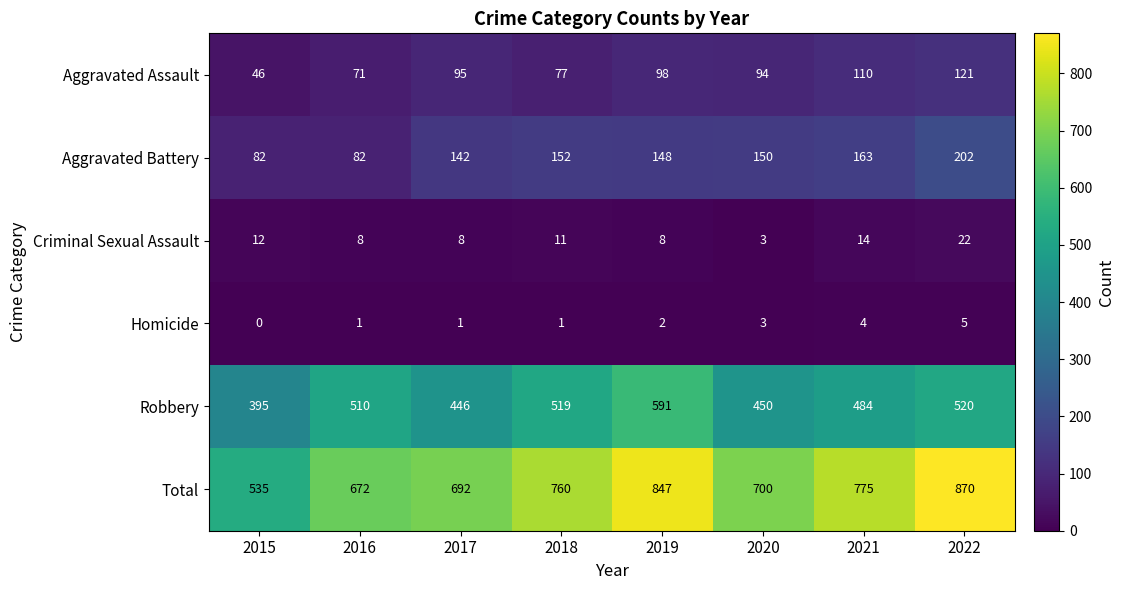

How many series are shown in this chart?

6